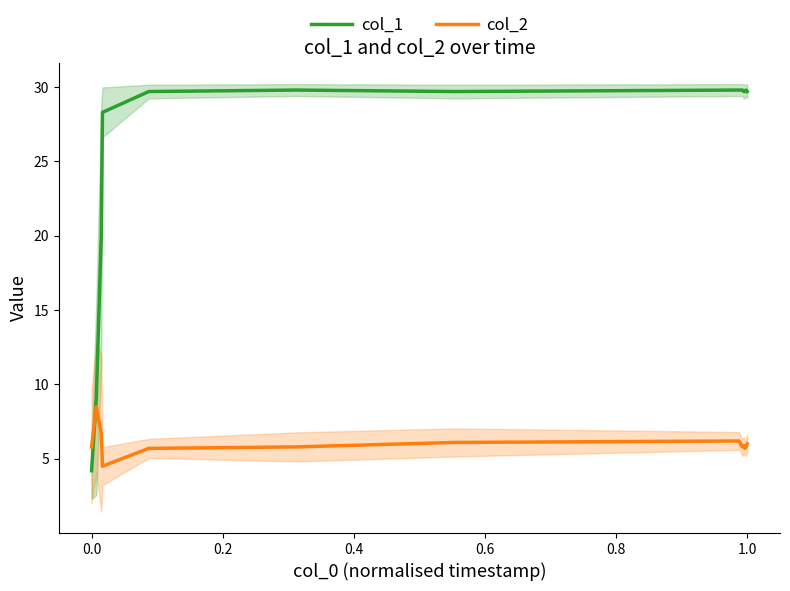

What is the maximum value for col_2?

8.5